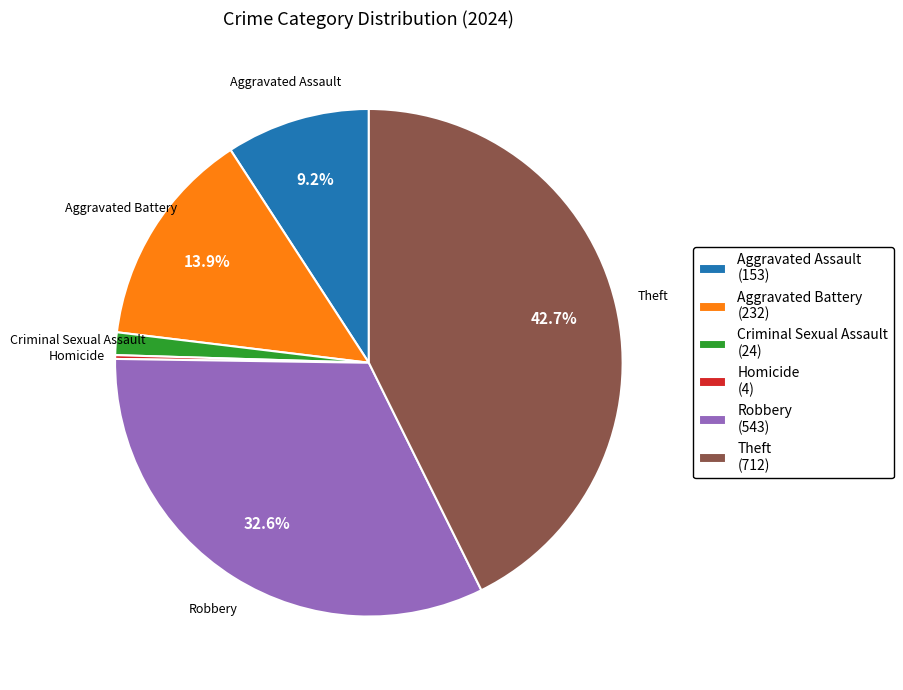

How much of the chart is everything except Robbery?

67.4%